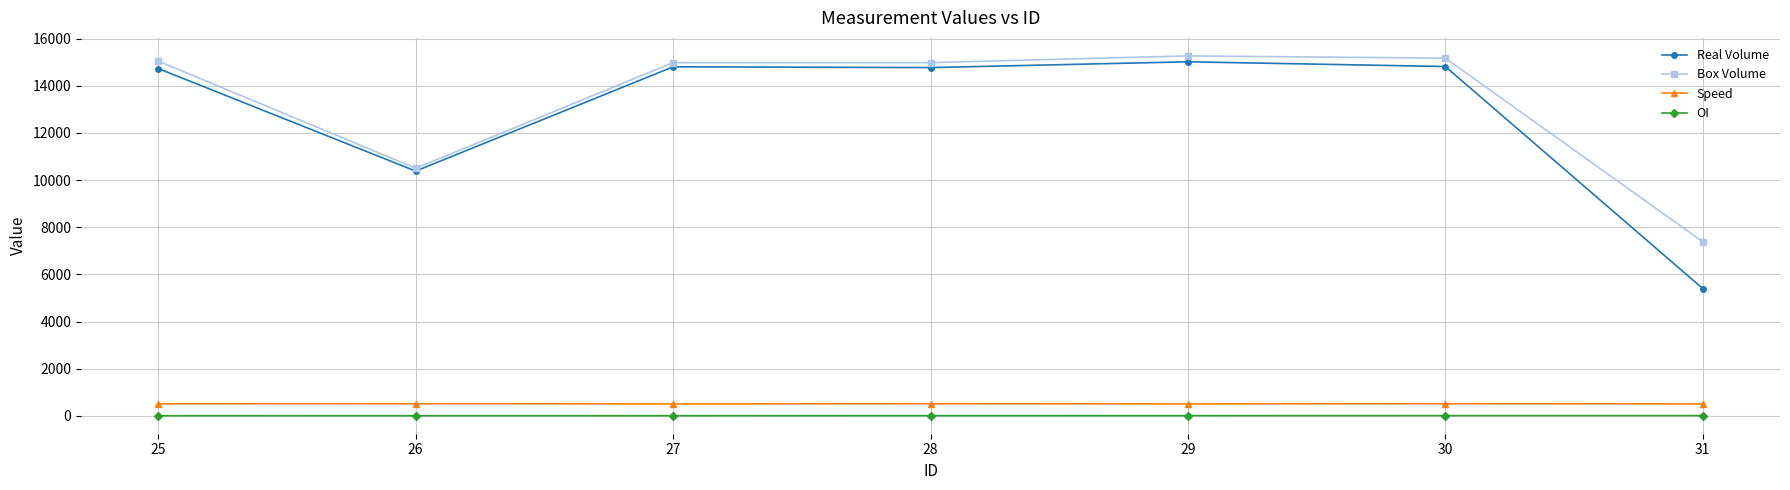

What is the minimum value for Box Volume?

7382